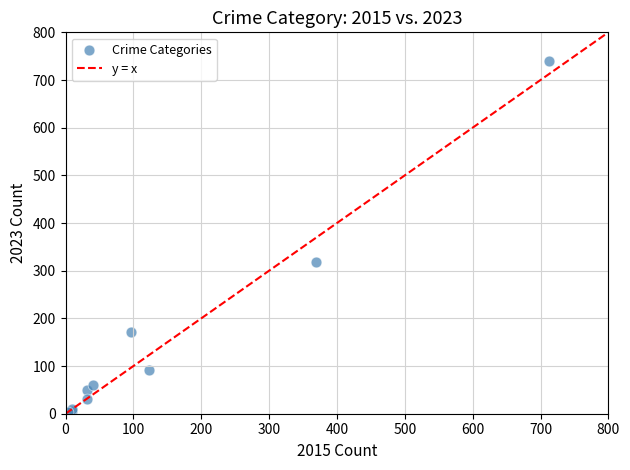

What Y value in the scatter plot is closest to 371?

319